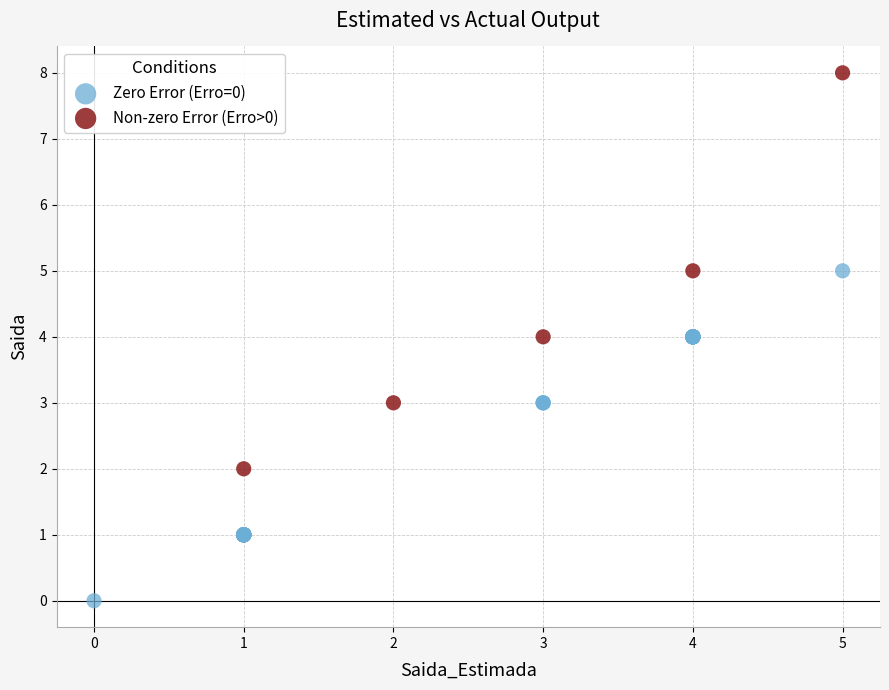

Which series contains the highest Y value?

Non-zero Error (Erro>0)